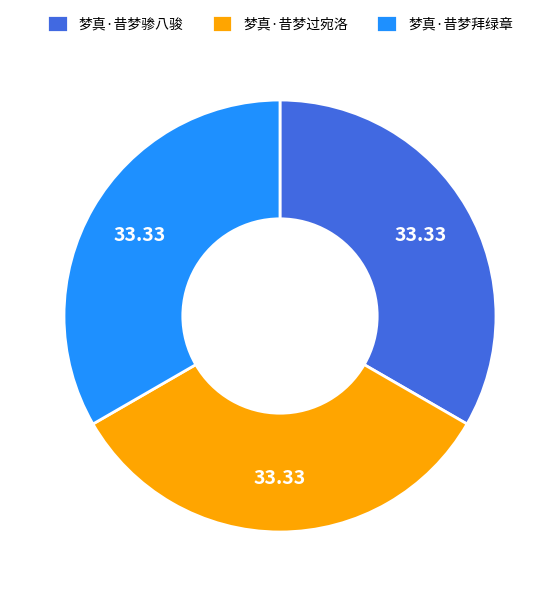

The 梦真·昔梦骖八骏 slice represents 33% of the pie. True or false?

True